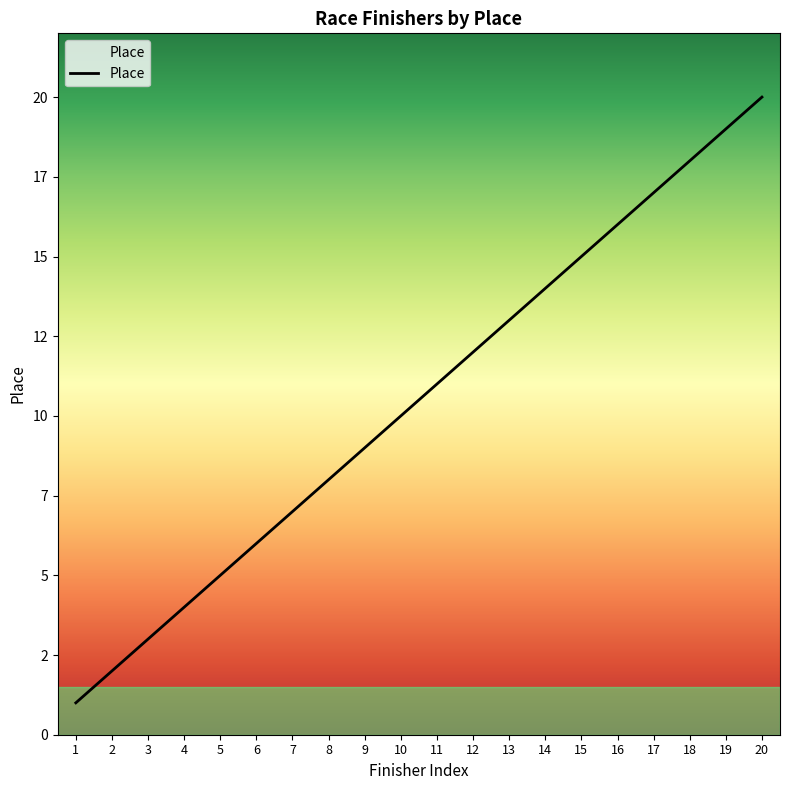

What is the difference between the maximum and minimum values?

19